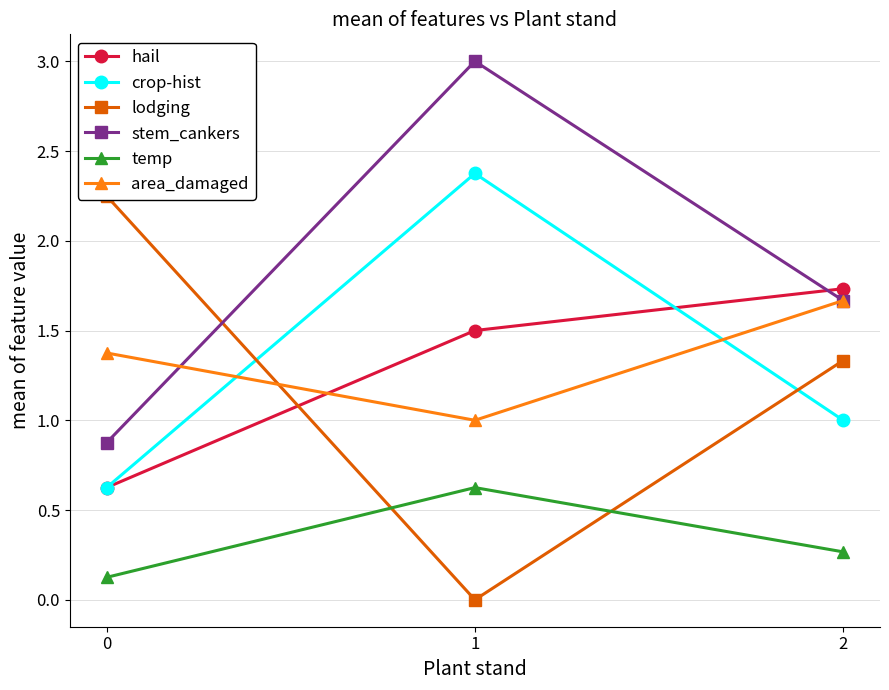

How many data points in stem_cankers are above 1?

2